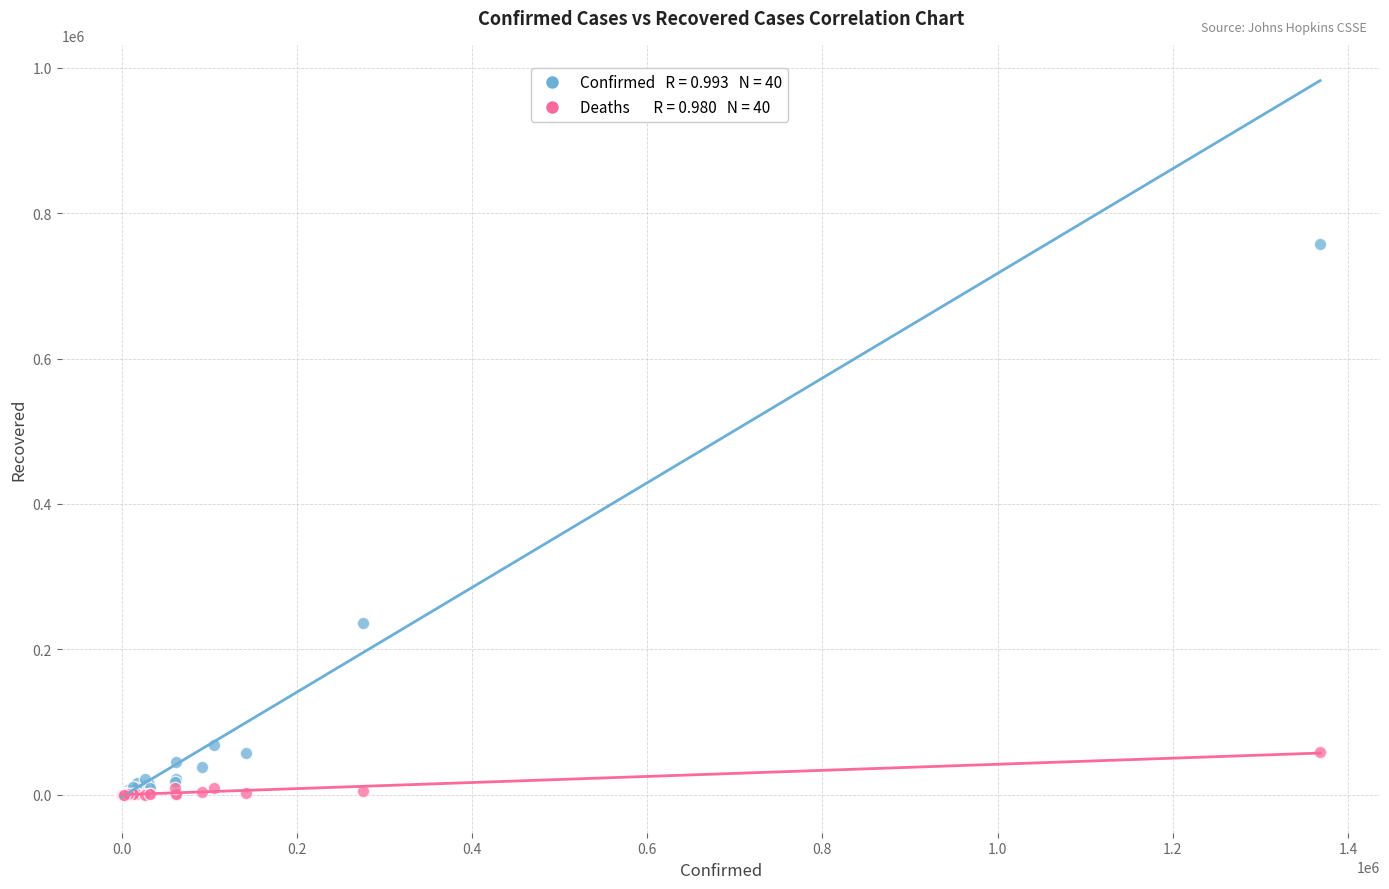

Across all series, what Y value is closest to 378905?

236154